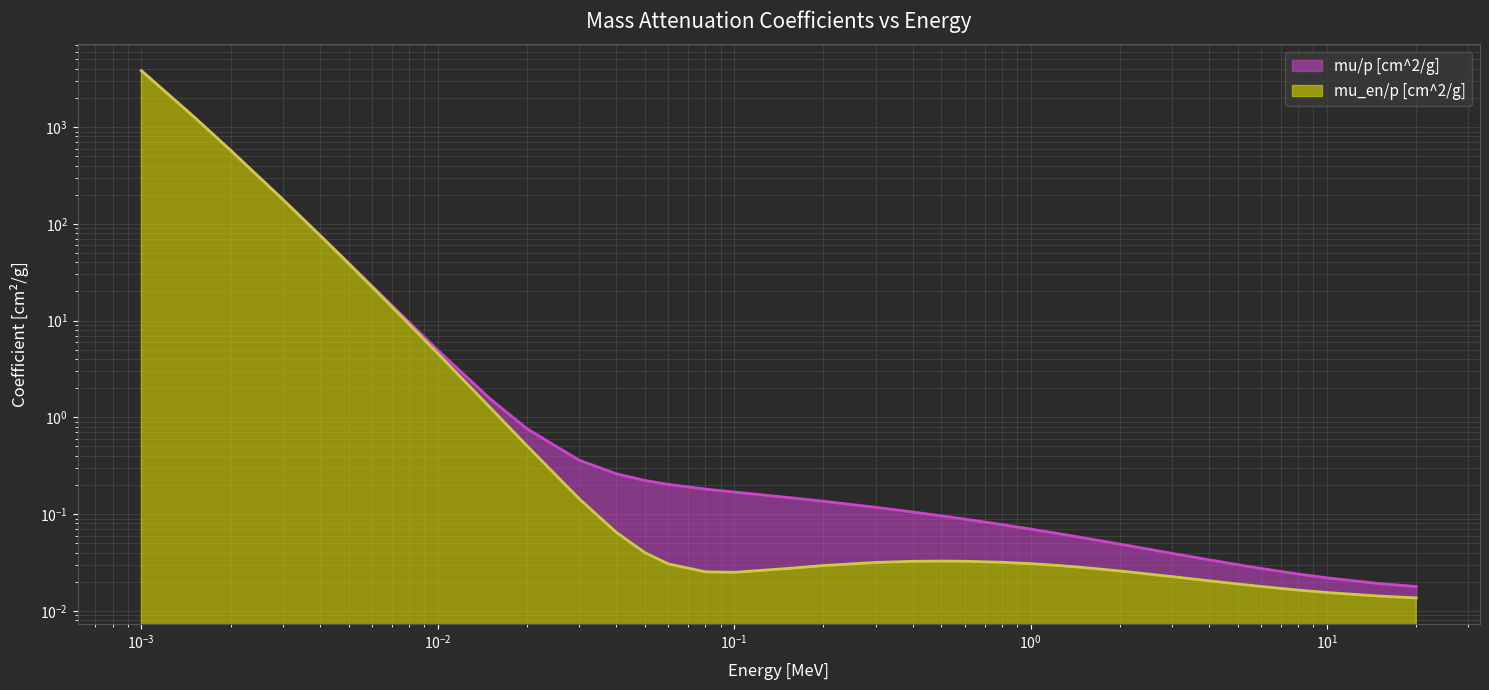

What is the label of the 34th point from the left?

10.0